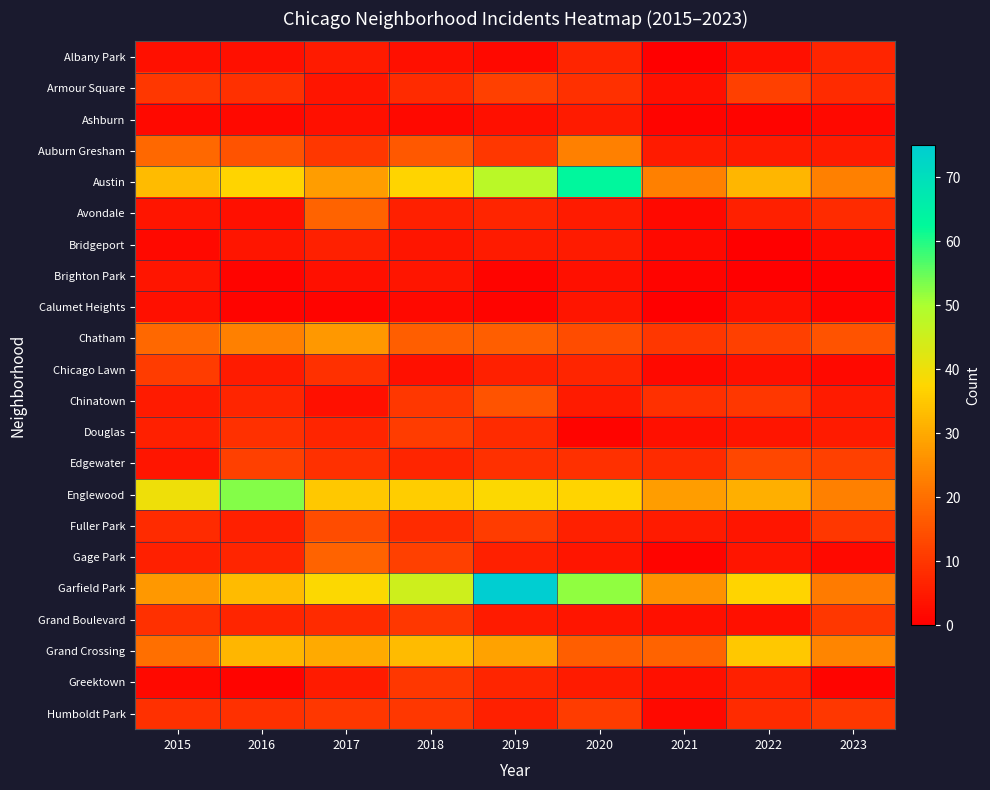

What is the spread (max minus min) of values at 2017?

37